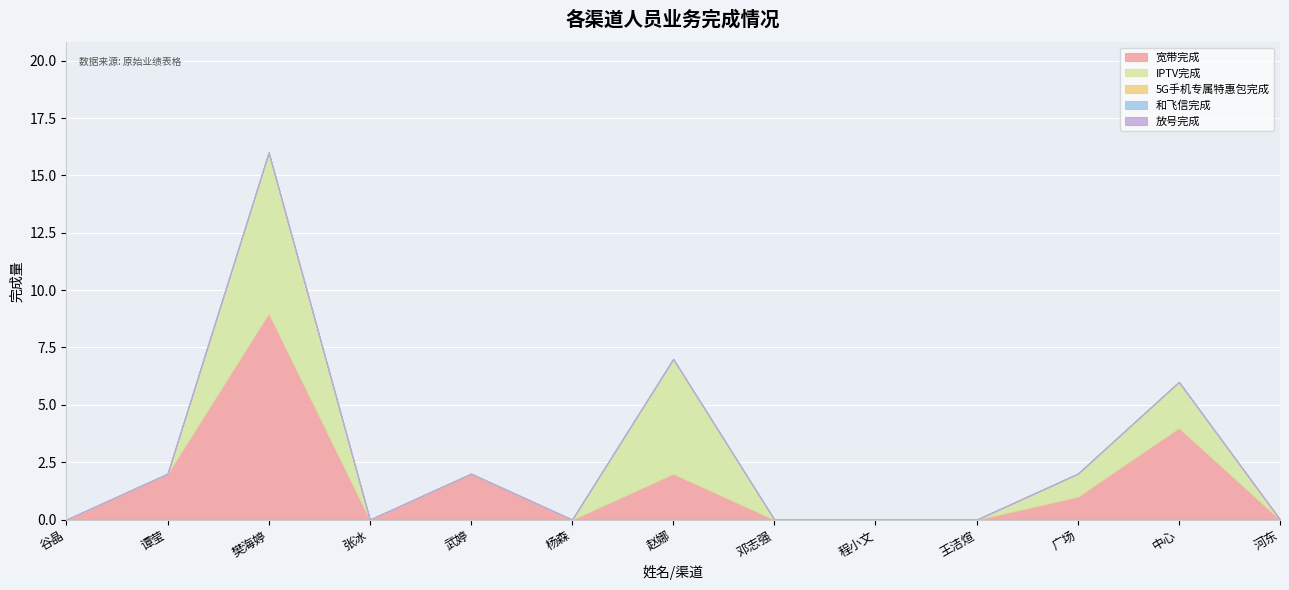

Which series has the widest spread of values?

宽带完成